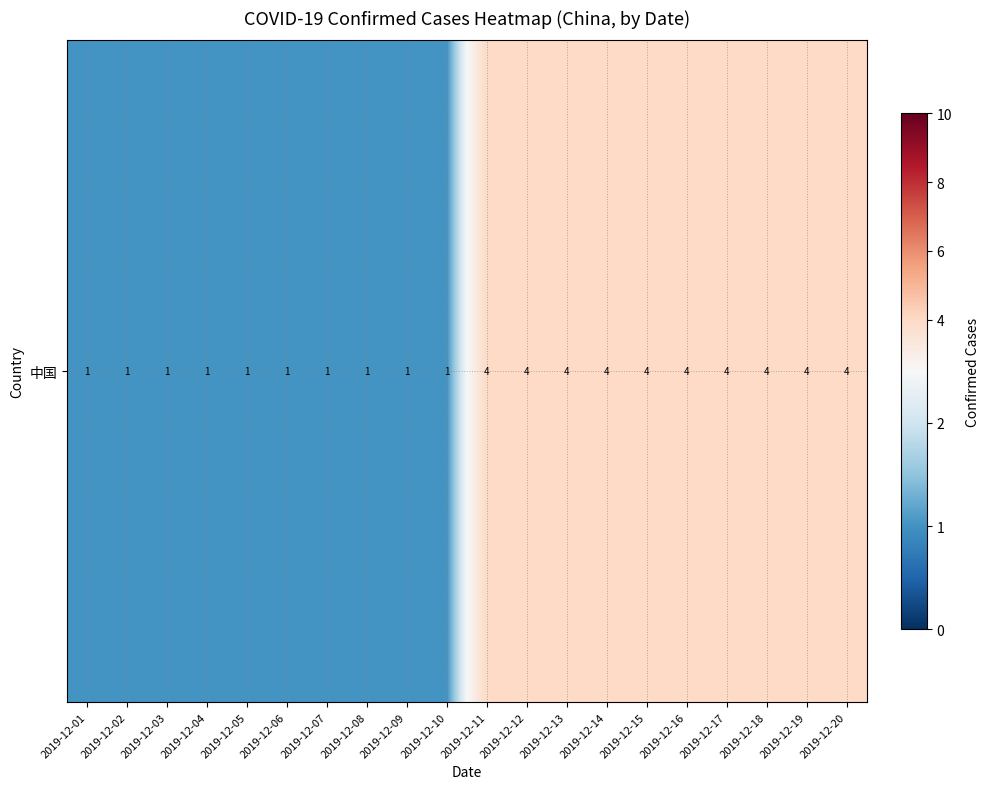

Rank the categories by value from lowest to highest.

2019-12-01, 2019-12-02, 2019-12-03, 2019-12-04, 2019-12-05, 2019-12-06, 2019-12-07, 2019-12-08, 2019-12-09, 2019-12-10, 2019-12-11, 2019-12-12, 2019-12-13, 2019-12-14, 2019-12-15, 2019-12-16, 2019-12-17, 2019-12-18, 2019-12-19, 2019-12-20